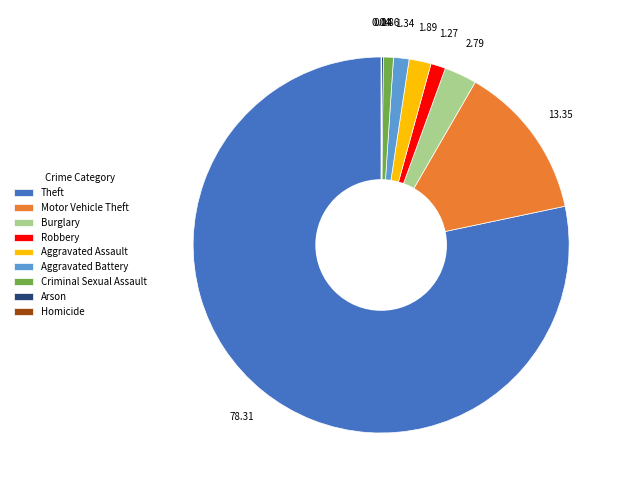

Do Criminal Sexual Assault and Motor Vehicle Theft together represent more than half of the pie?

No